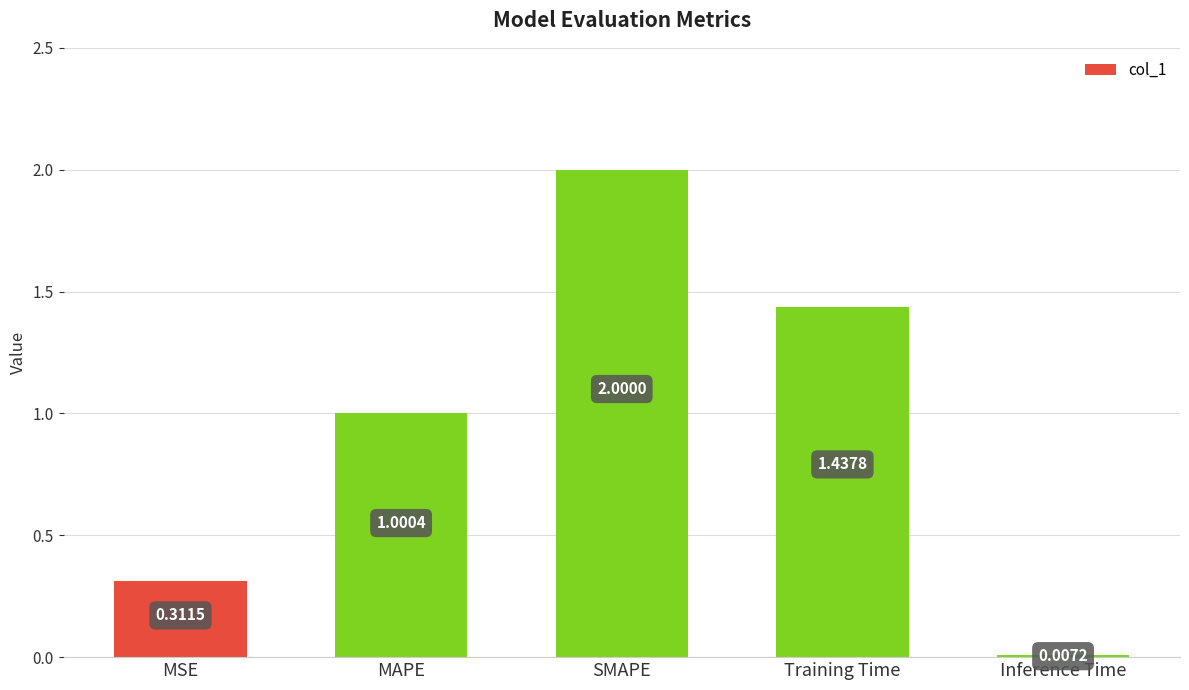

What is the average value?

1.0